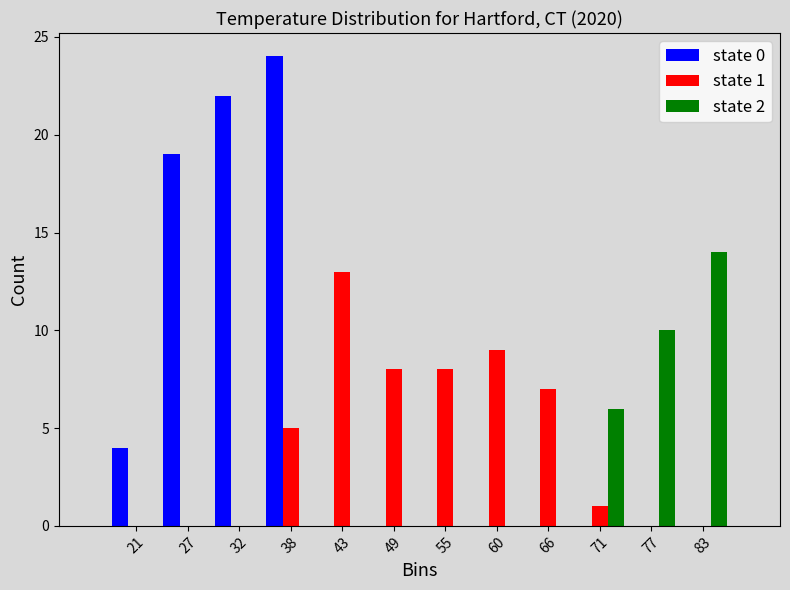

In the state 1 series, which range on the x-axis has the tallest bar?

41 to 46